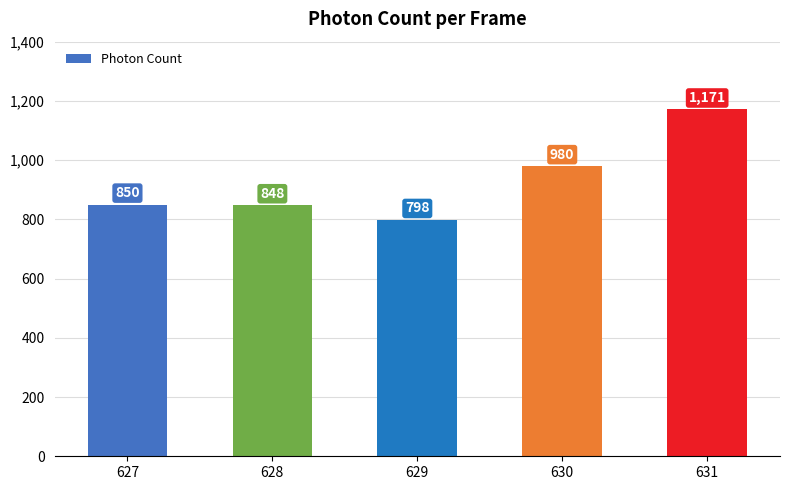

At which label does the data first exceed 850?

627